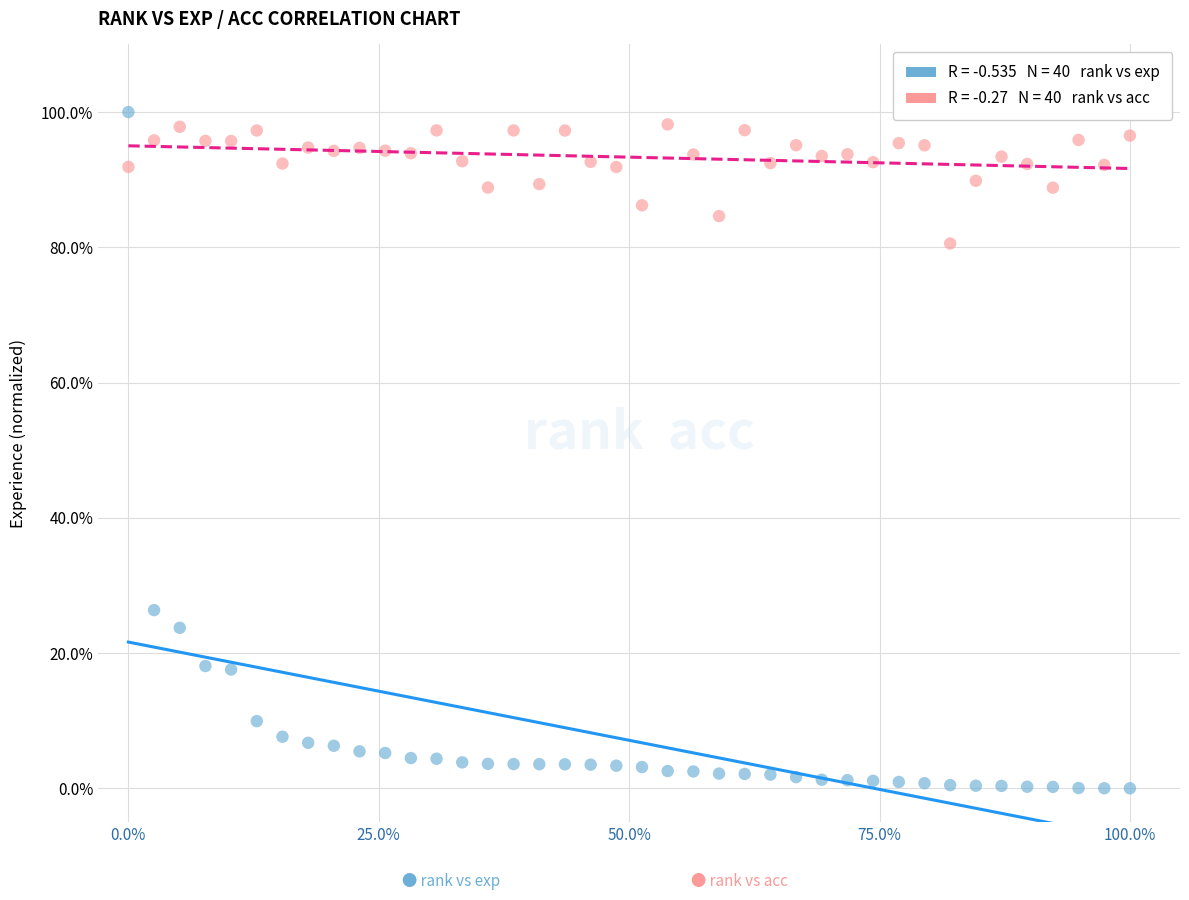

Across all series, what Y value is closest to 50?

26.4